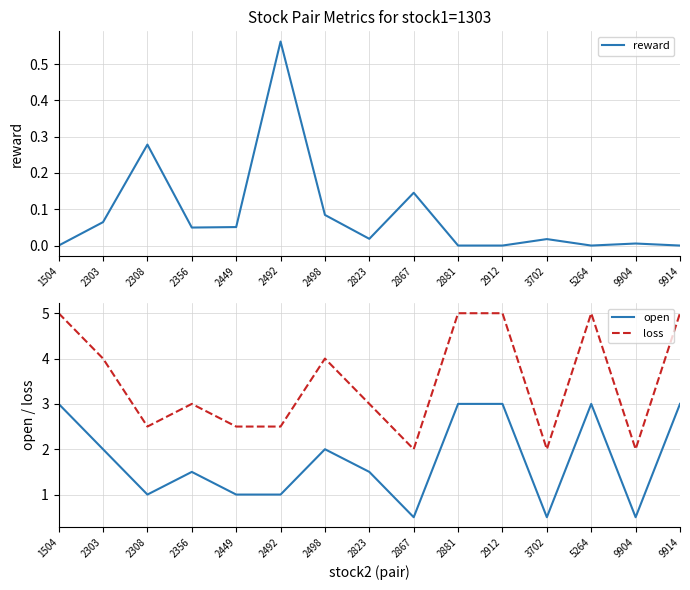

Where does the open series first go above 1?

1504